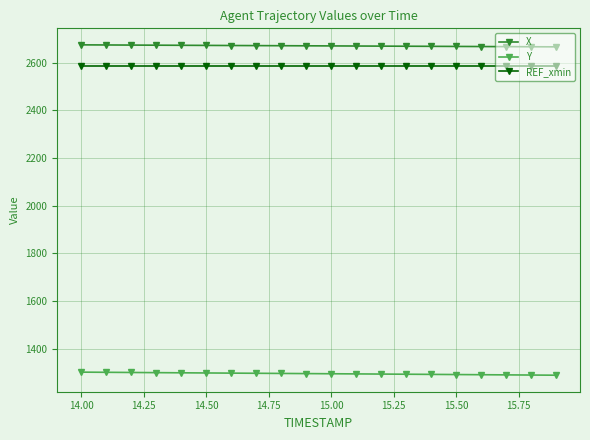

What is the value of the REF_xmin point at the 12th from the left?

2588.2